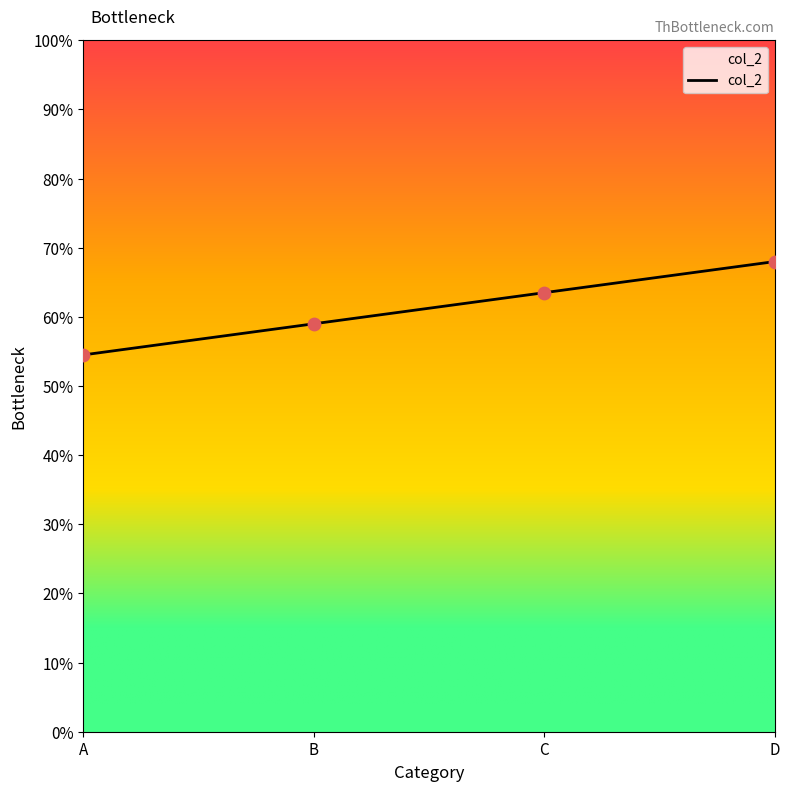

What is the change in value from B to D?

+9.0